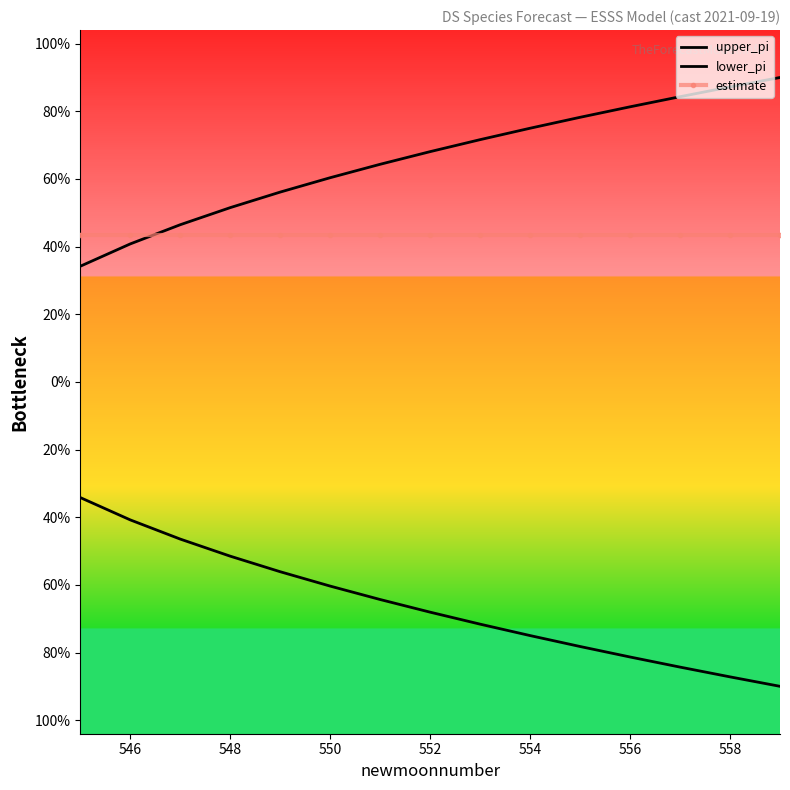

Is the value of estimate at 550 greater than the value of upper_pi at 552?

No